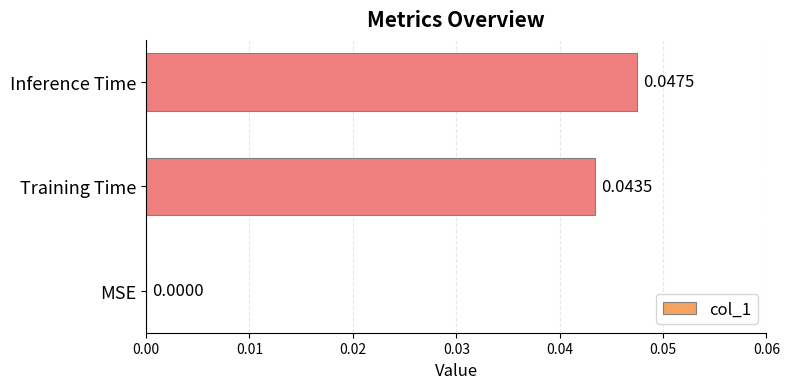

Where is the data nearest to the value 0?

MSE